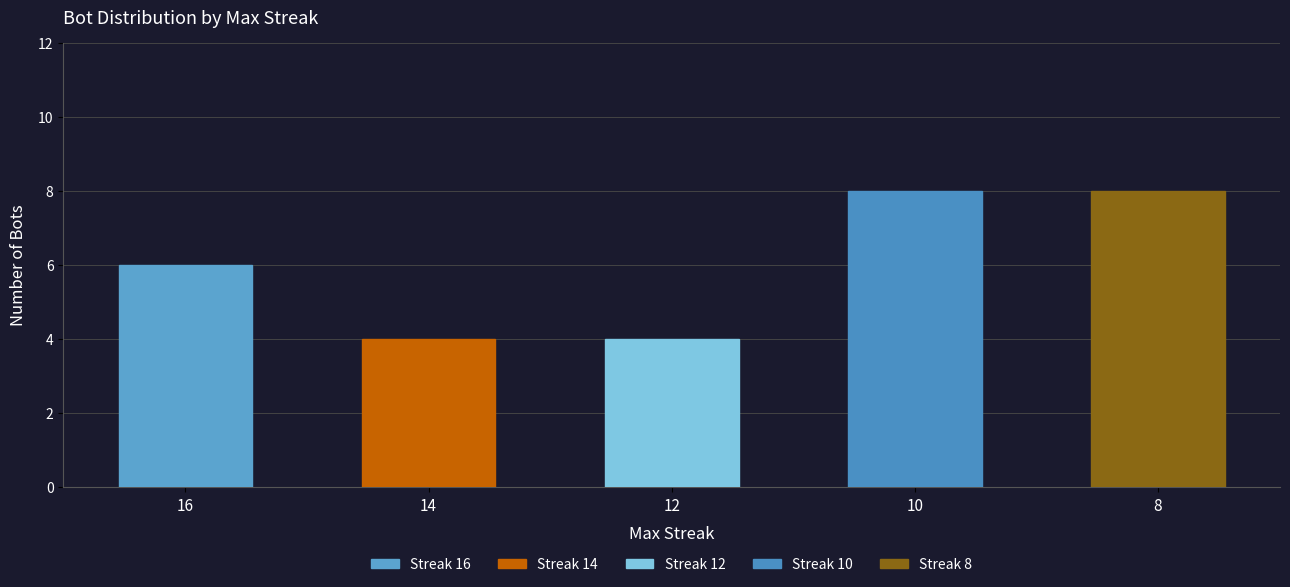

How many values are below 6?

2